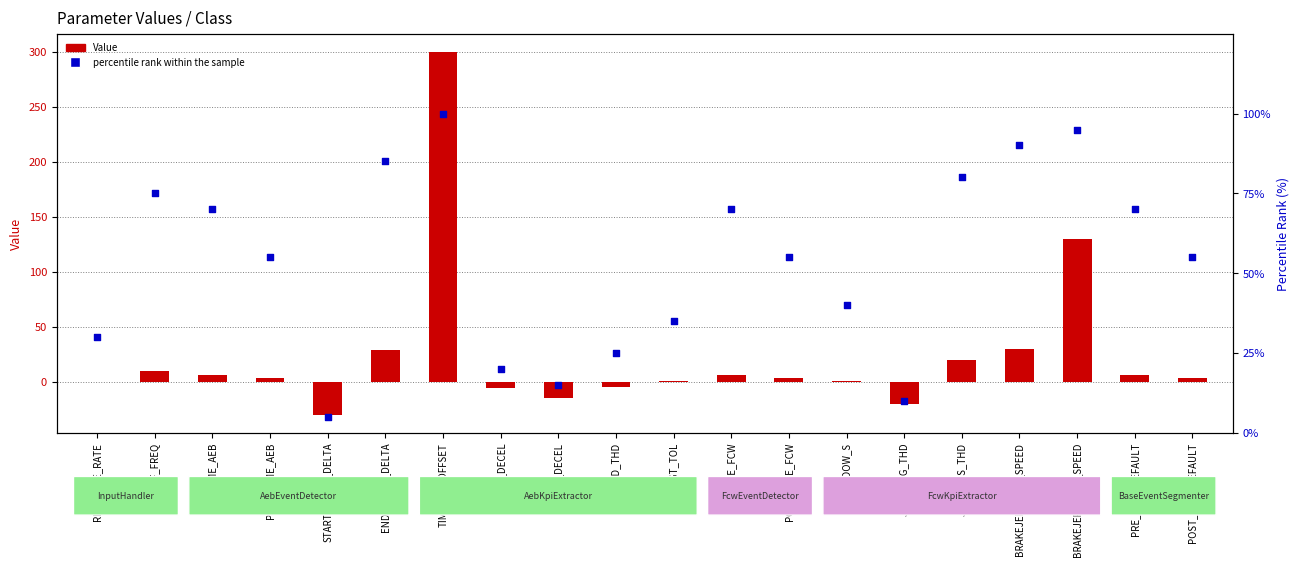

Is the value of percentile rank within the sample at BRAKEJERK_MAX_SPEED greater than the value of Value at JERK_NEG_THD?

Yes